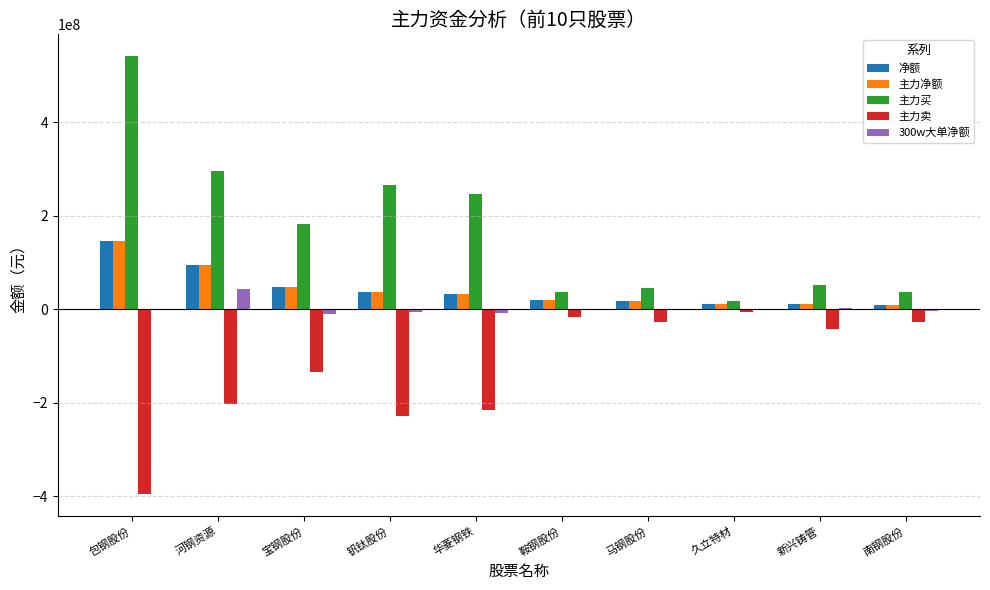

The value of 主力买 at 钒钛股份 is 57192615. True or false?

False